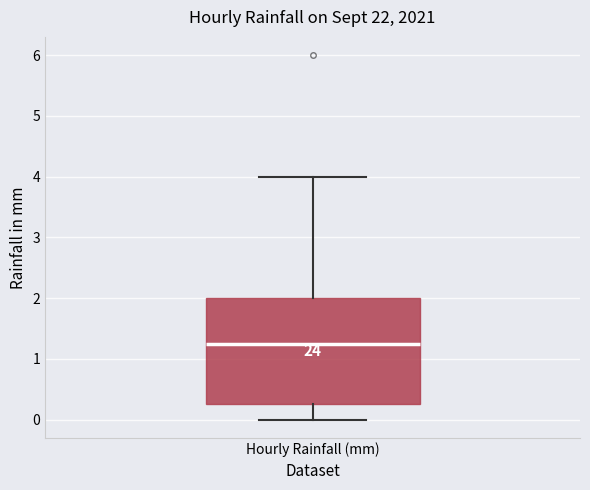

Read this box plot against the y-axis: the position of the median line, the range covered by the box, and the ends of both whiskers. The values are not printed on the chart, so give them approximately, as read against the axis.

median 1.3, box 0.3 to 2.0, whiskers 0.0 to 4.0